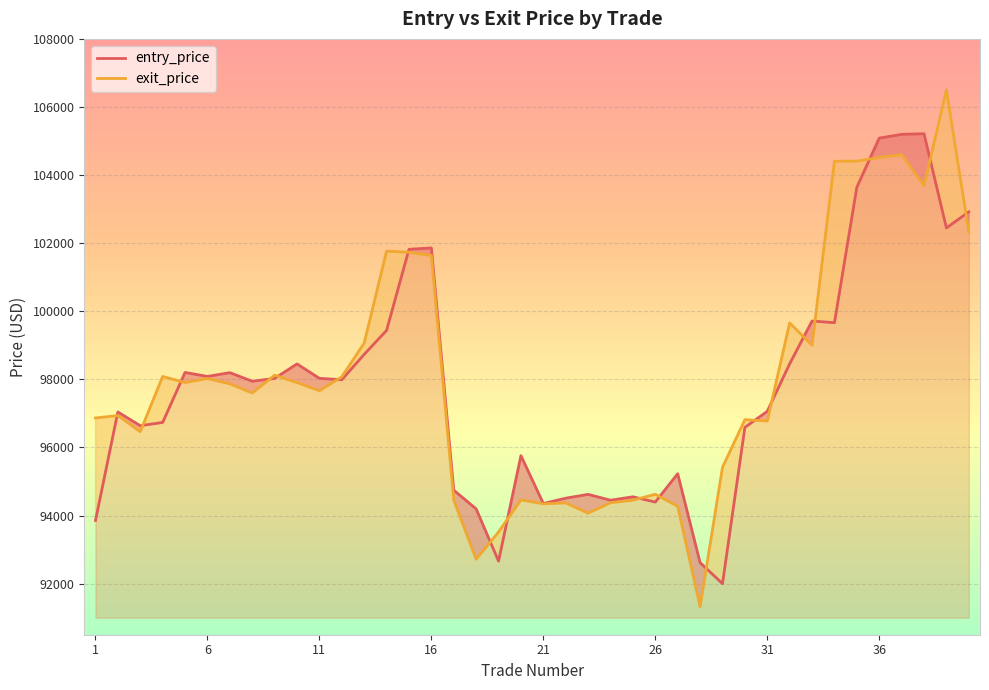

Does the chart display data point markers on the line(s)?

No